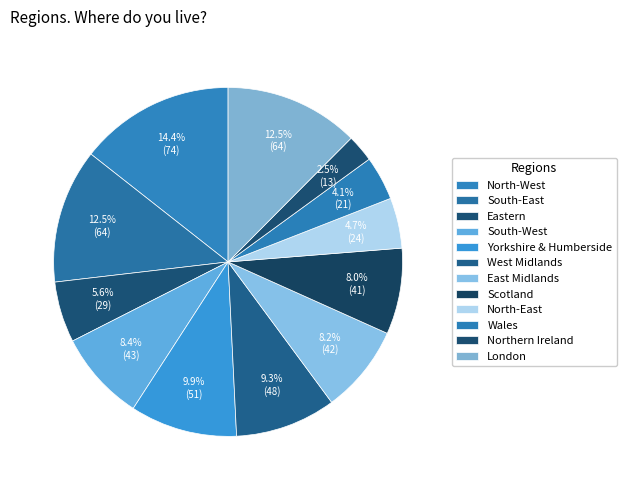

Combined, do London and Eastern account for over 50%?

No